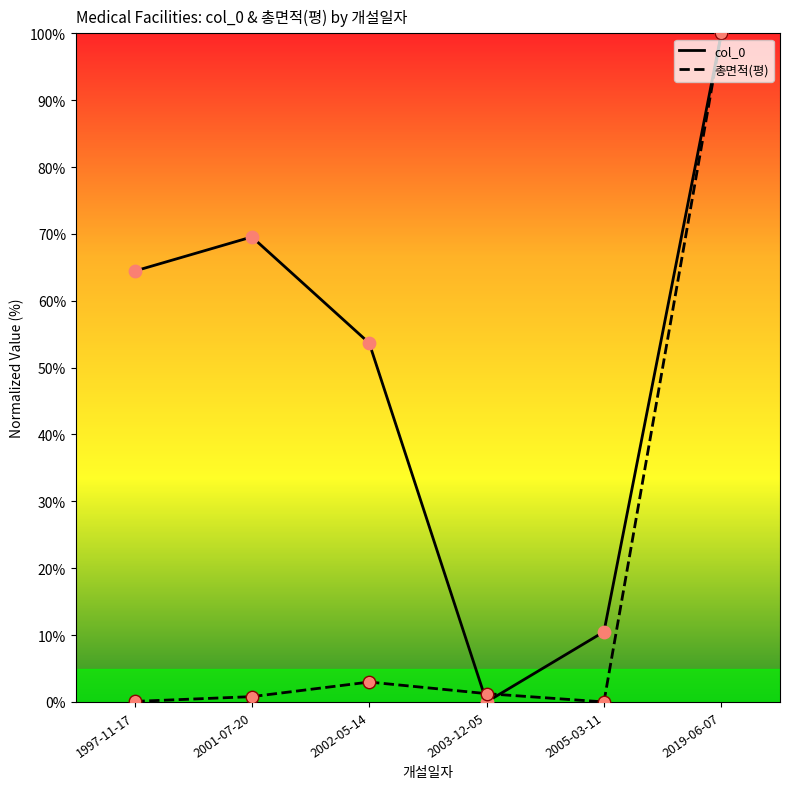

Between 2003-12-05 and 2019-06-07, which is larger?

2019-06-07